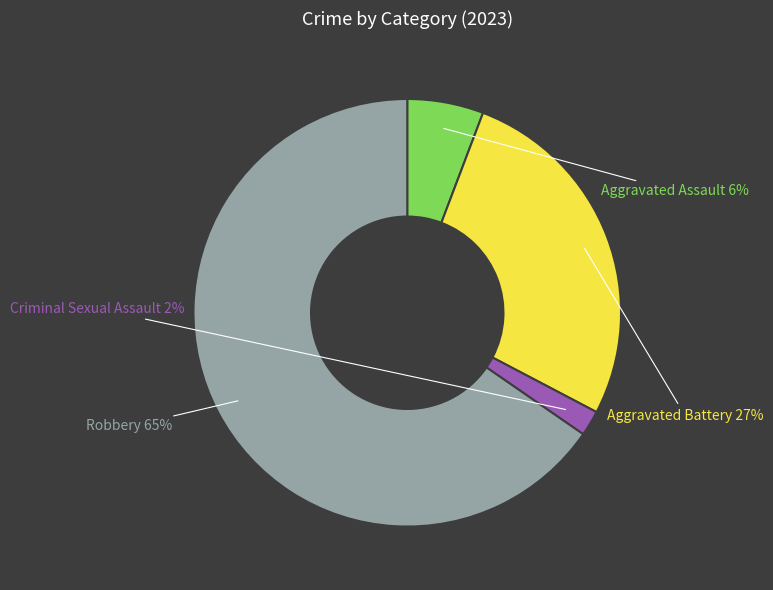

Which has a higher value, Criminal Sexual Assault or Aggravated Battery?

Aggravated Battery